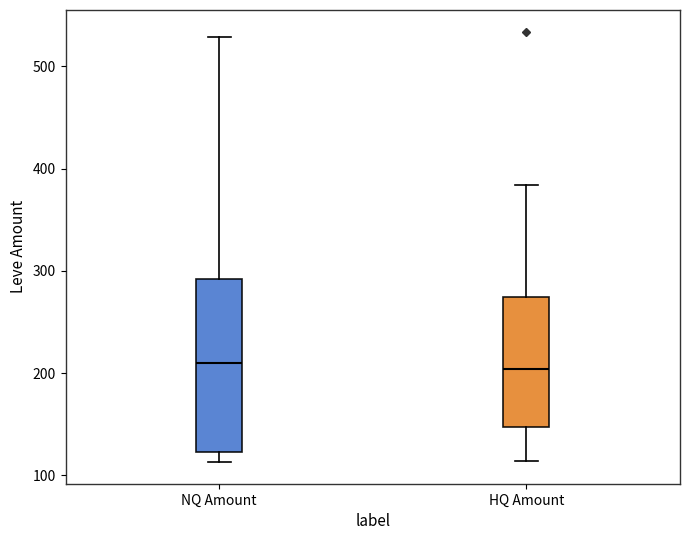

Where does the lower whisker of the box for HQ Amount end on the y-axis? The values are not printed on the chart, so give them approximately, as read against the axis.

110